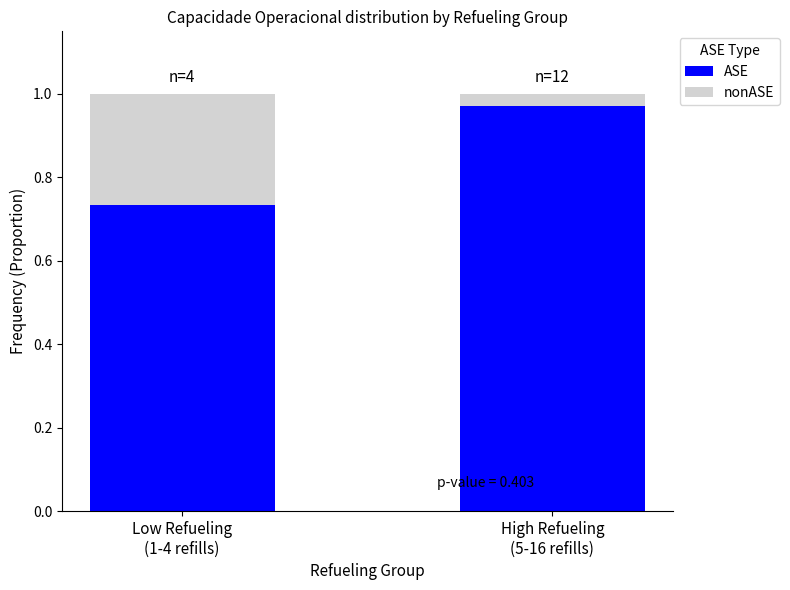

What is the sum of all ASE values?

1.7